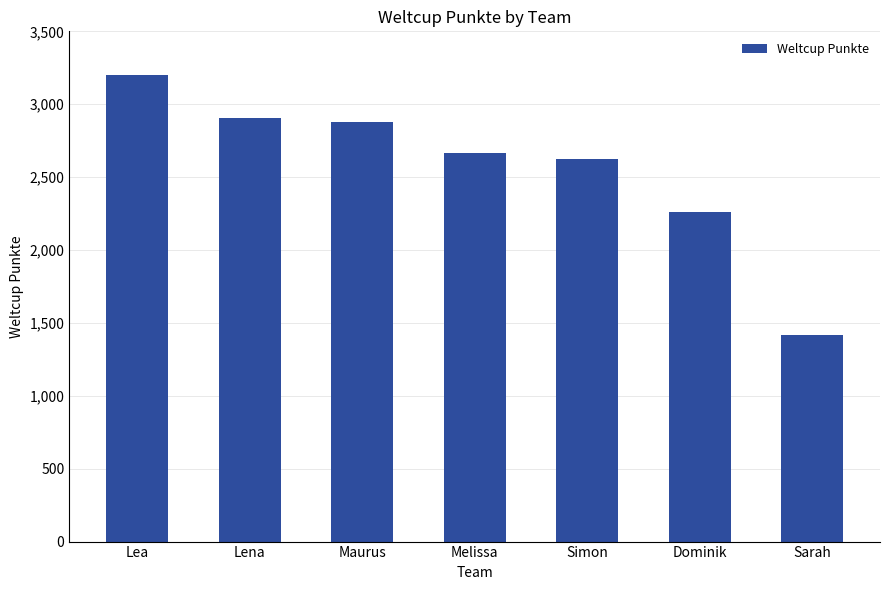

Approximately how many times larger is the value at Sarah compared to Maurus?

0.5